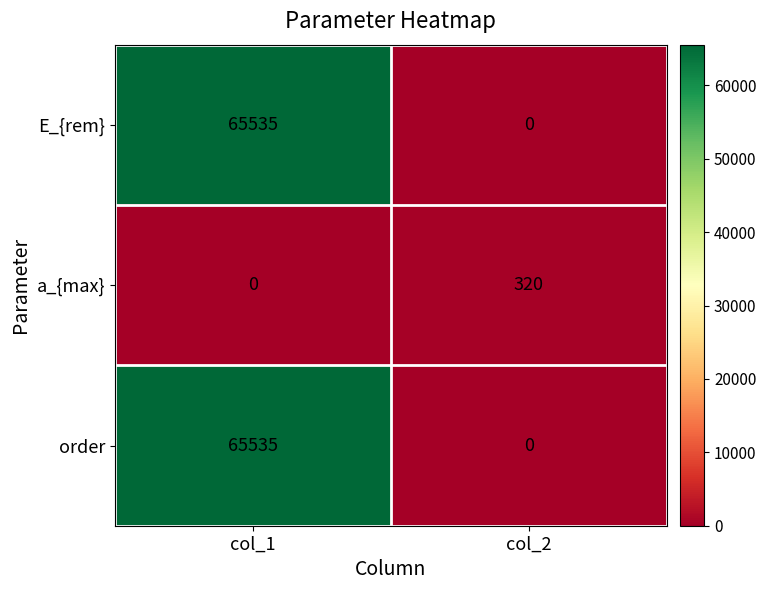

What is the total value across all series at col_2?

320